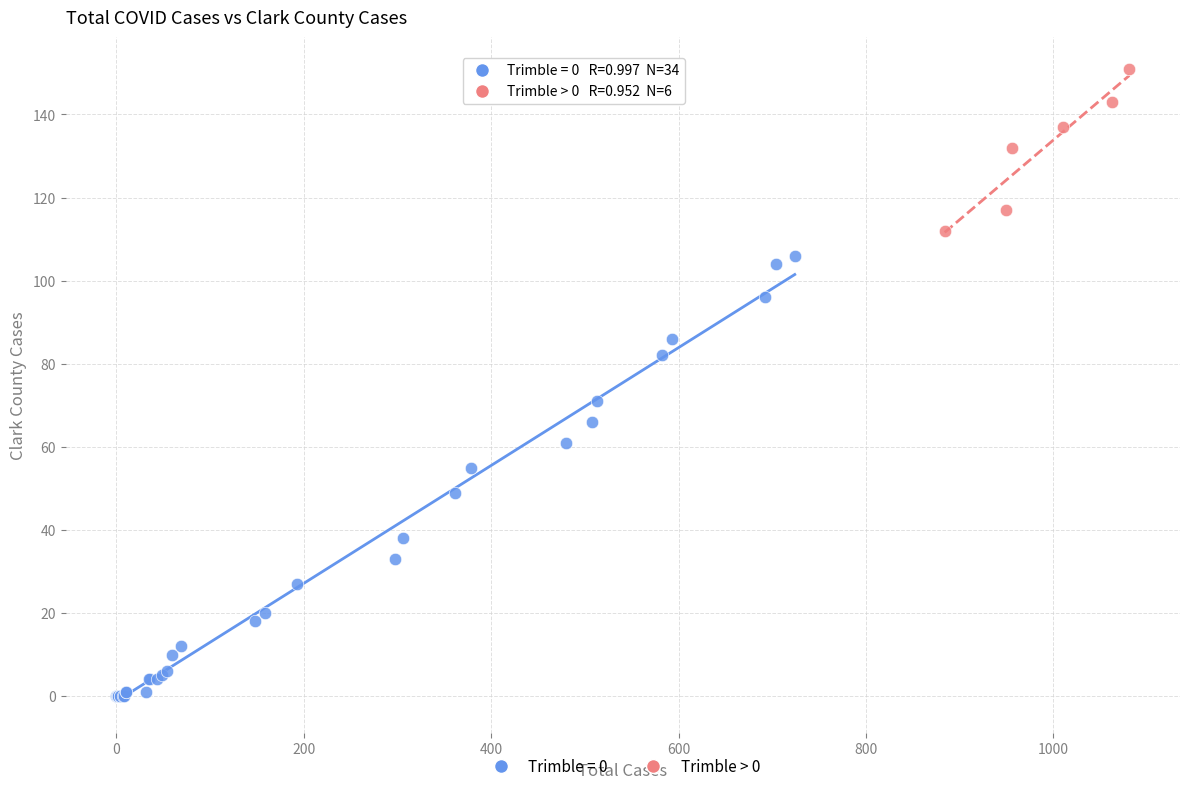

Which series contains the lowest Y value?

Trimble = 0